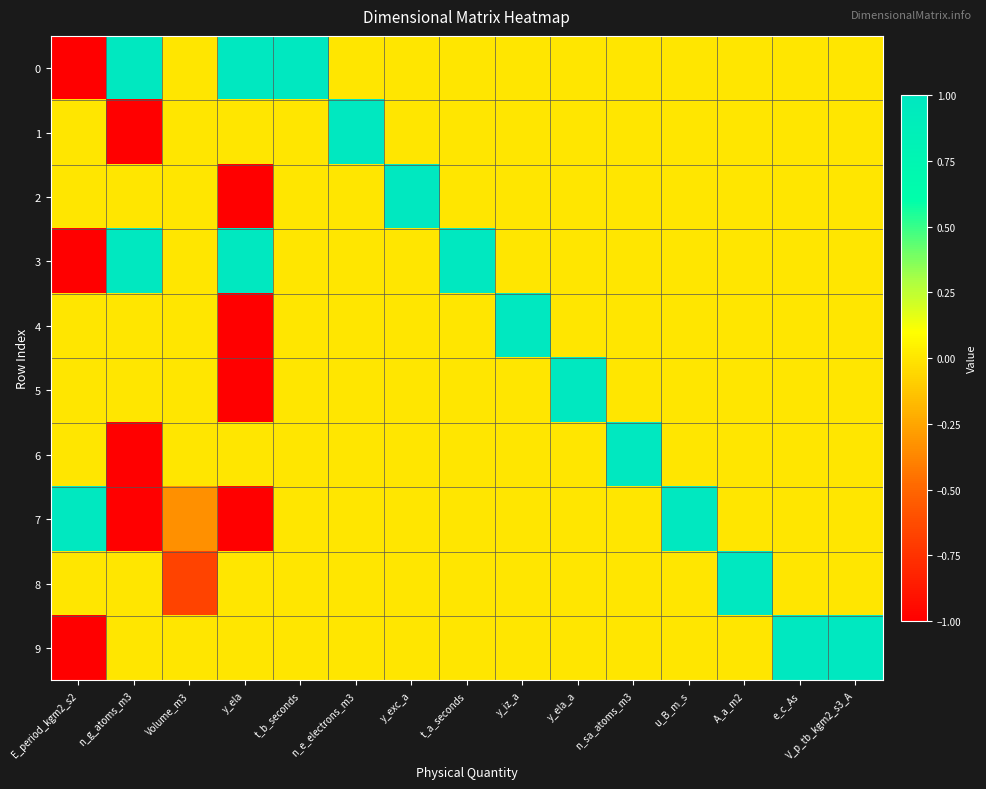

At u_B_m_s, list the series in order from largest to smallest.

7, 0, 1, 2, 3, 4, 5, 6, 8, 9